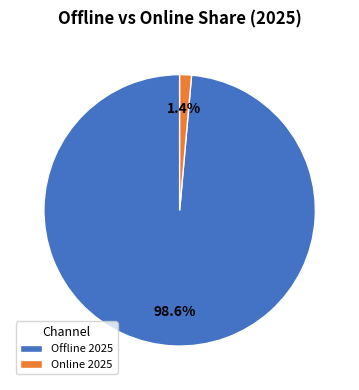

The Online 2025 slice represents 8% of the pie. True or false?

False